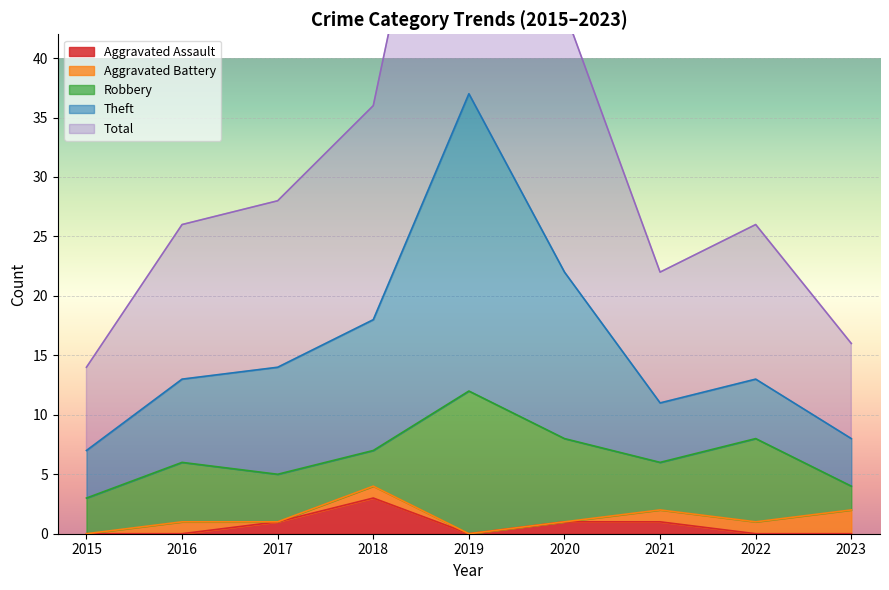

What is the value of the Theft point at the 2nd from the left?

13